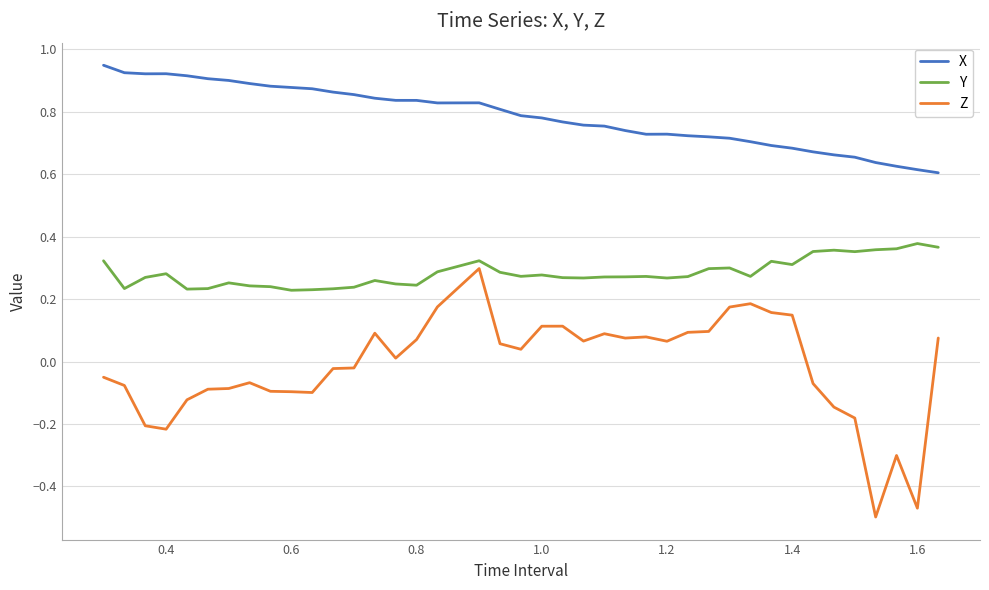

List the series in order of their overall mean, highest first.

X, Y, Z